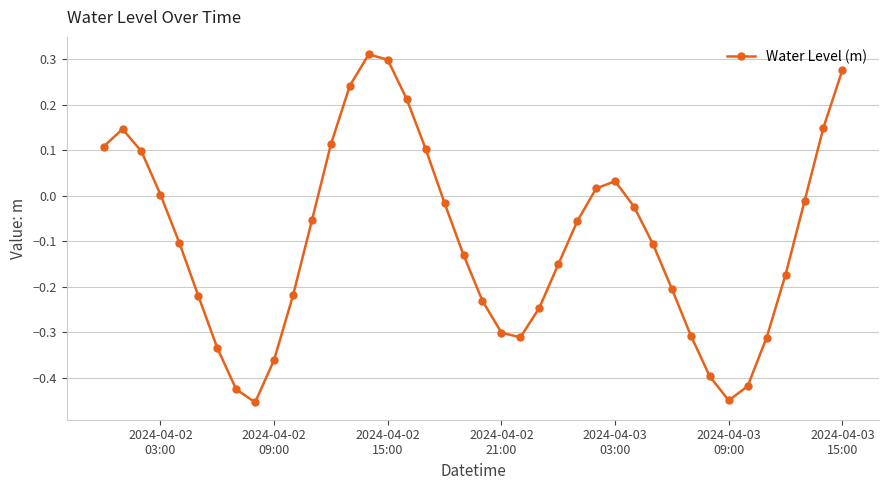

What is the difference between the maximum and minimum values?

0.8